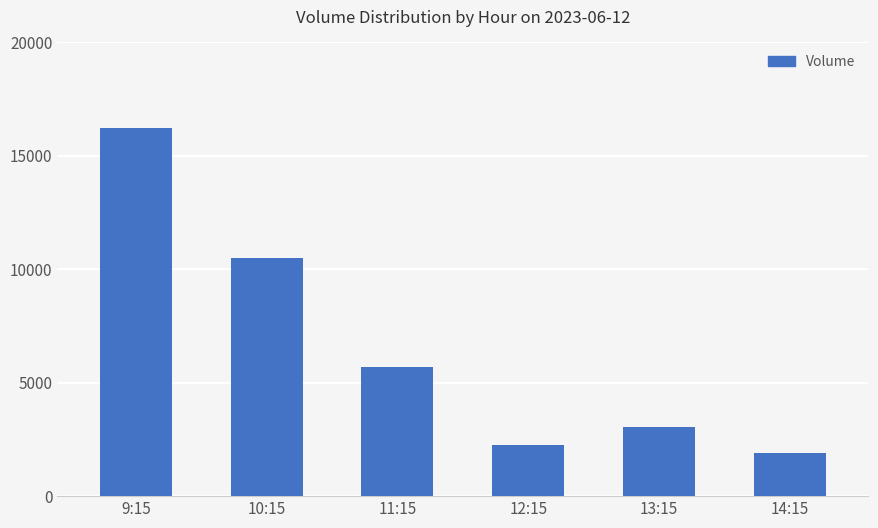

The chart shows a value of 10490 at 10:15. True or false?

True